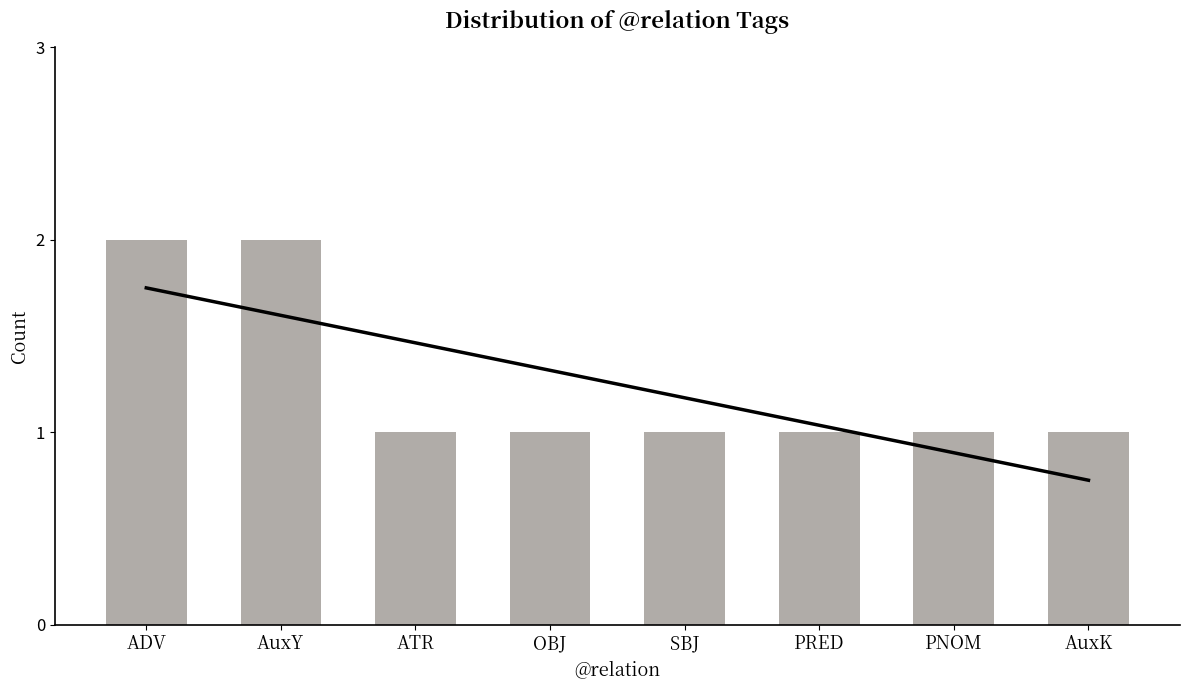

What is the approximate value at AuxK?

1